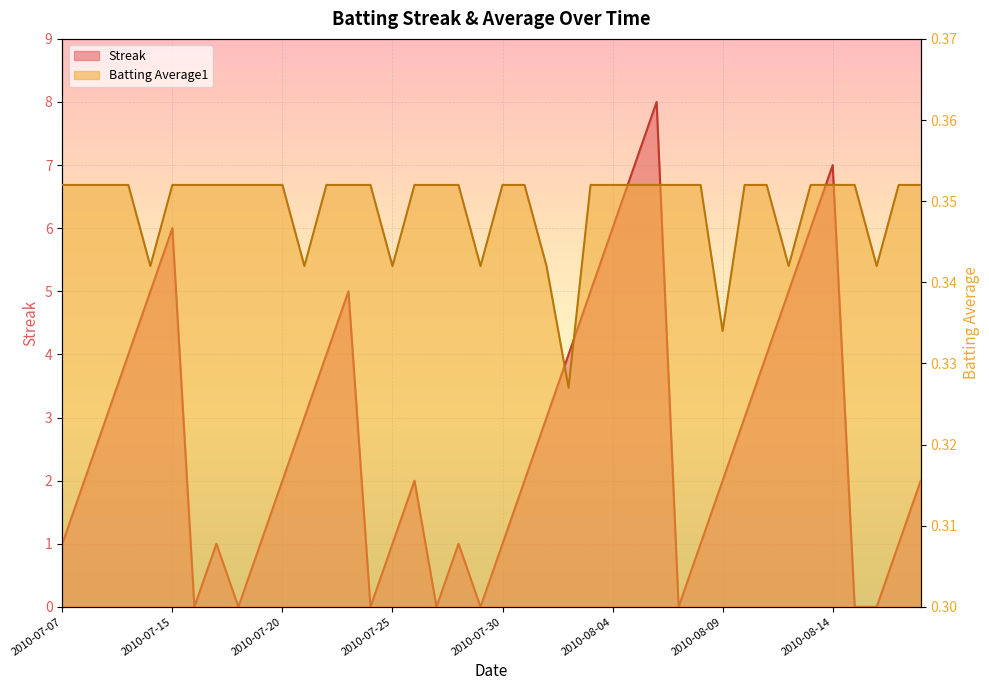

What position from the right is 2010-07-25?

25